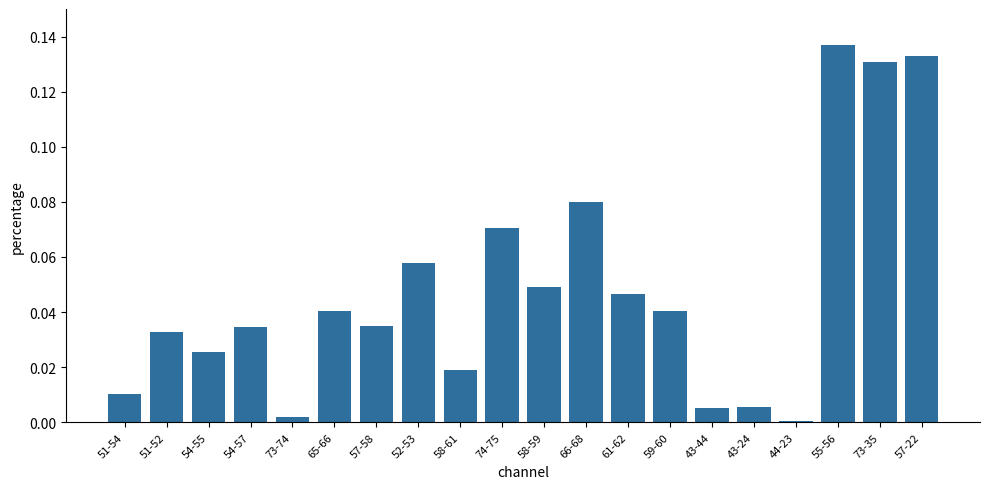

The value at 51-54 is 0.0. True or false?

True